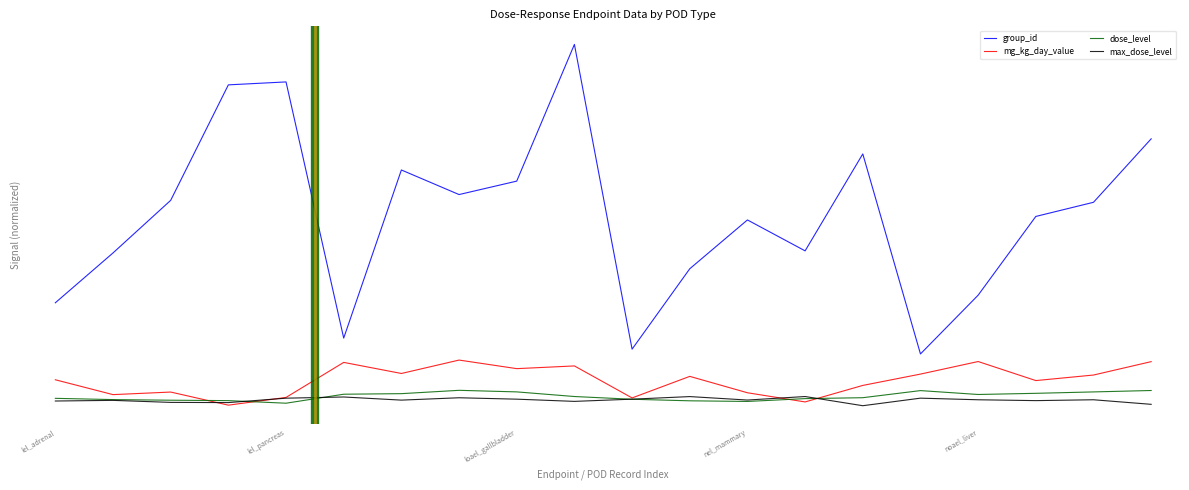

Does the chart have visible grid lines?

No